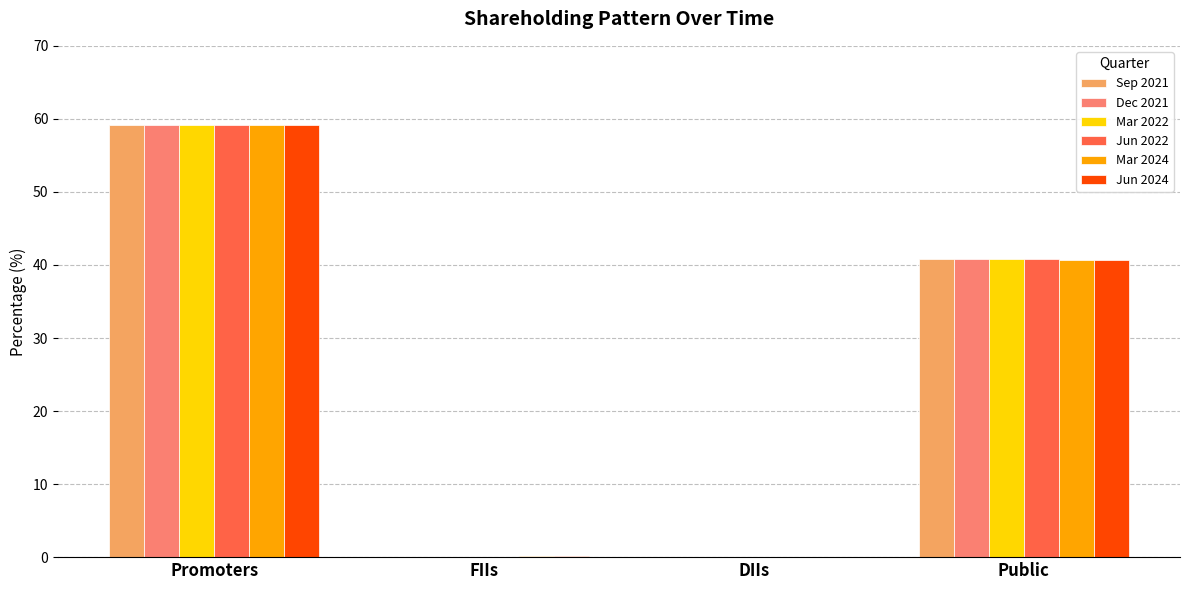

Where is Dec 2021 nearest to the value 29?

Public